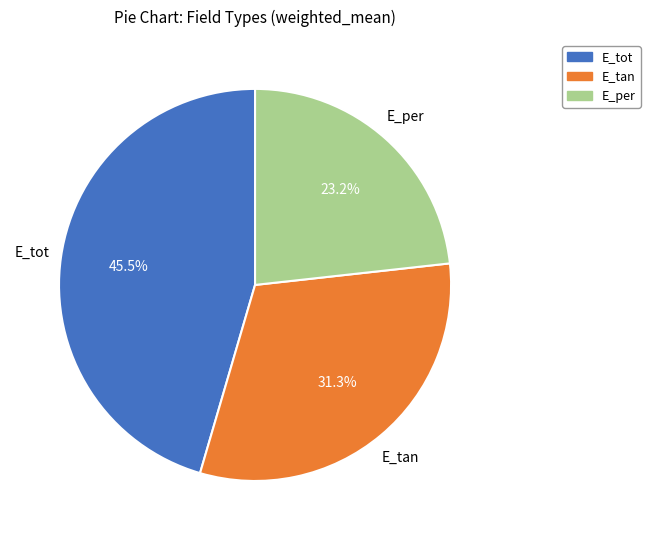

Does any single category account for the majority?

No